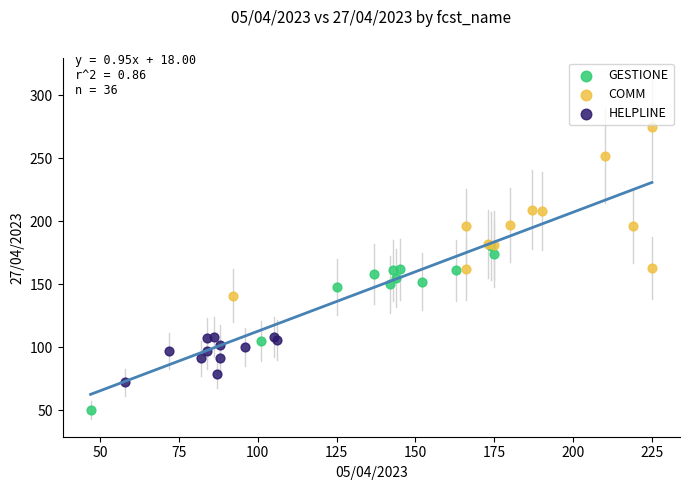

Which series reaches the minimum Y coordinate?

GESTIONE